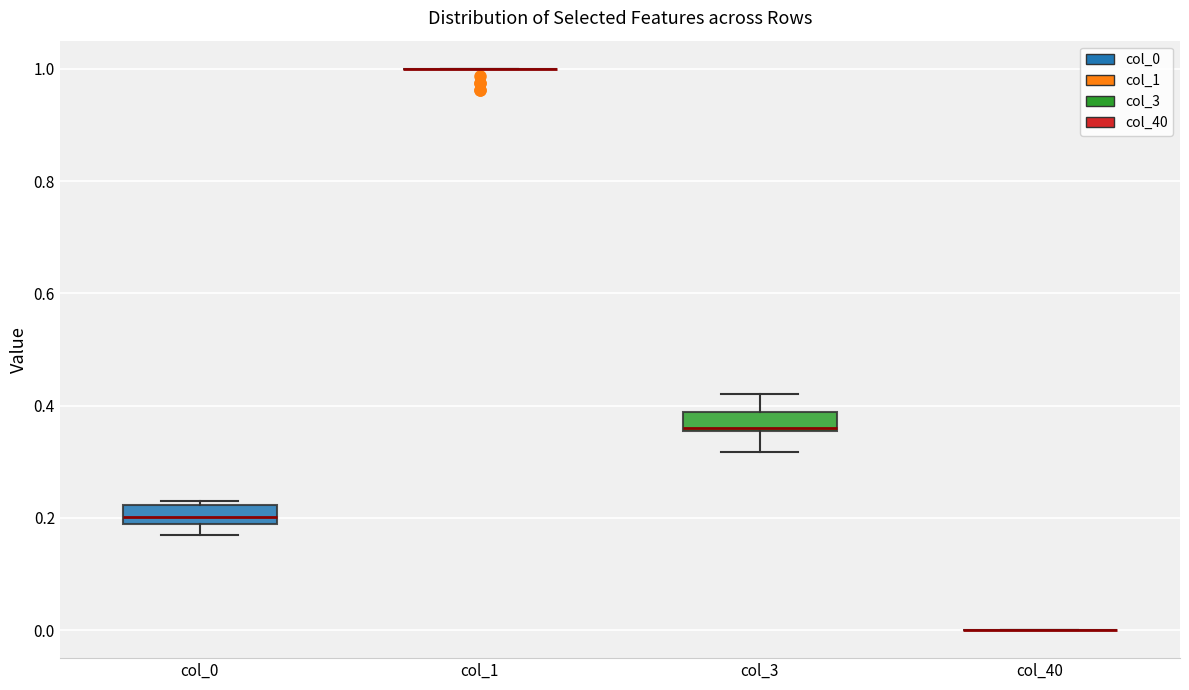

Reading left to right, read every box against the y-axis: the position of its median line, the range the box covers, and the ends of its whiskers. The values are not printed on the chart, so give them approximately, as read against the axis.

col_0: median 0.20, box 0.18 to 0.22, whiskers 0.16 to 0.24
col_1: box collapsed to a line at 1.00, whiskers 1.00 to 1.00
col_3: median 0.36, box 0.36 to 0.38, whiskers 0.32 to 0.42
col_40: box collapsed to a line at 0.00, whiskers 0.00 to 0.00